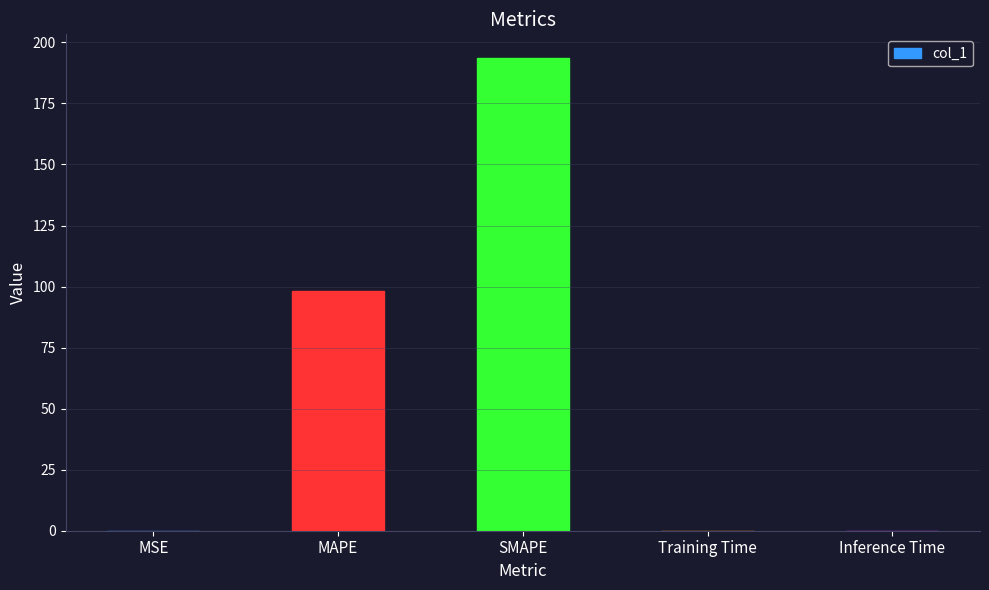

The chart shows a value of 39.1 at MAPE. True or false?

False